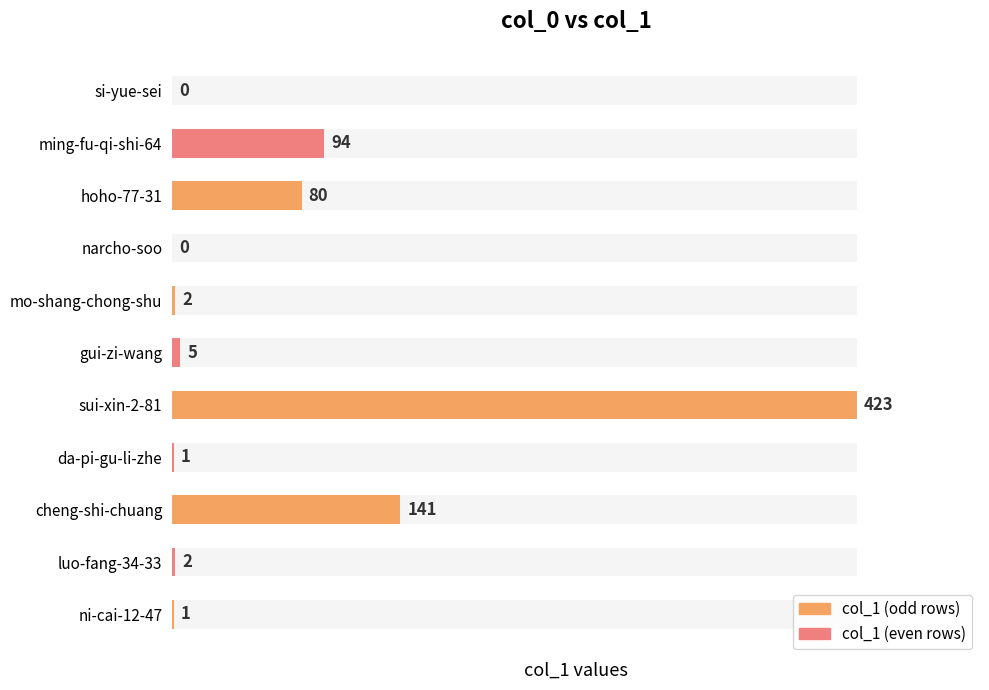

List the labels in order of value, smallest first.

si-yue-sei, narcho-soo, da-pi-gu-li-zhe, ni-cai-12-47, mo-shang-chong-shu, luo-fang-34-33, gui-zi-wang, hoho-77-31, ming-fu-qi-shi-64, cheng-shi-chuang, sui-xin-2-81